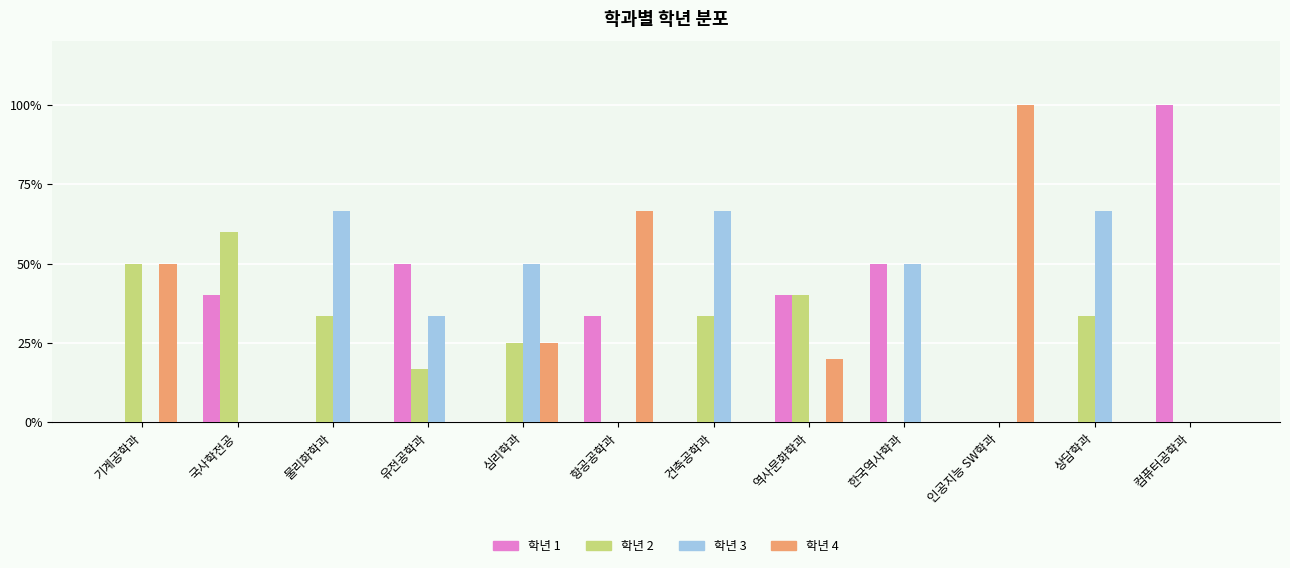

What are all the series names shown in the legend?

학년 1, 학년 2, 학년 3, 학년 4